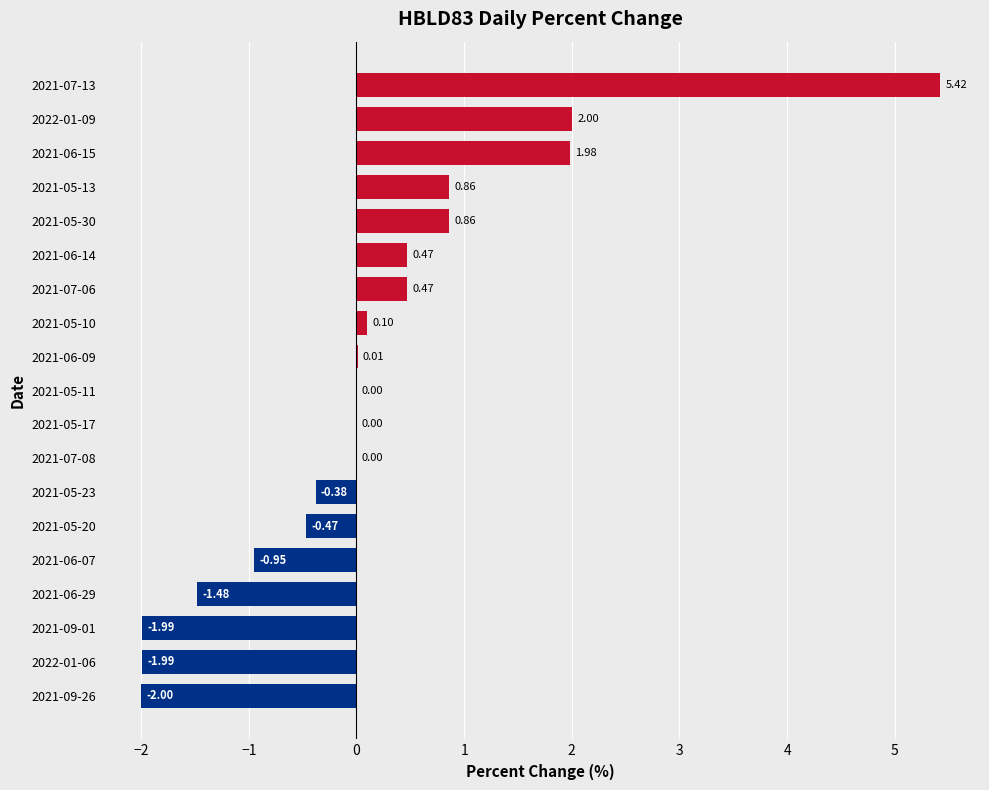

What is the change in value from 2021-09-01 to 2021-05-10?

+2.1